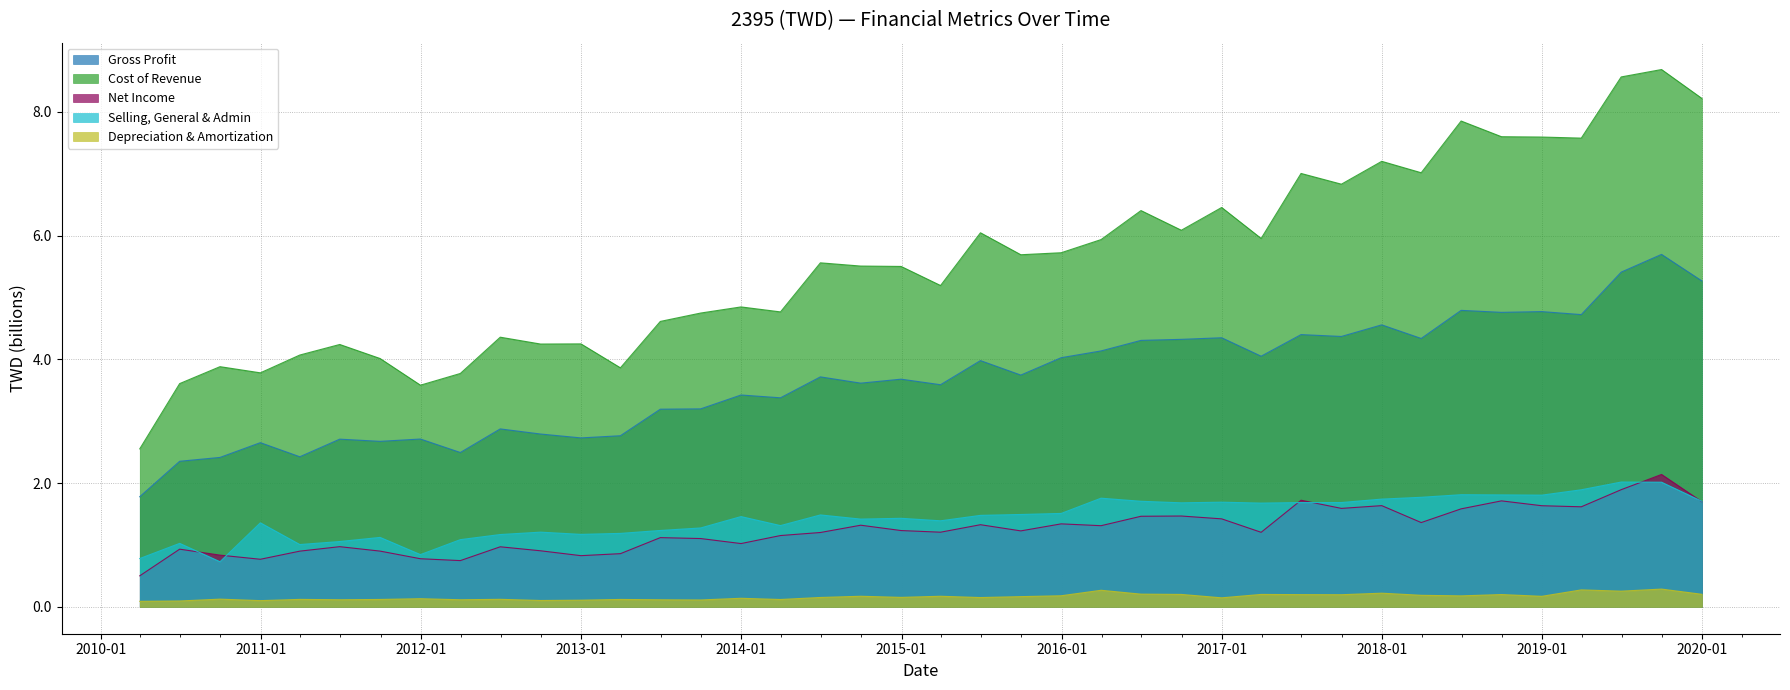

How many lines are shown in the chart?

5